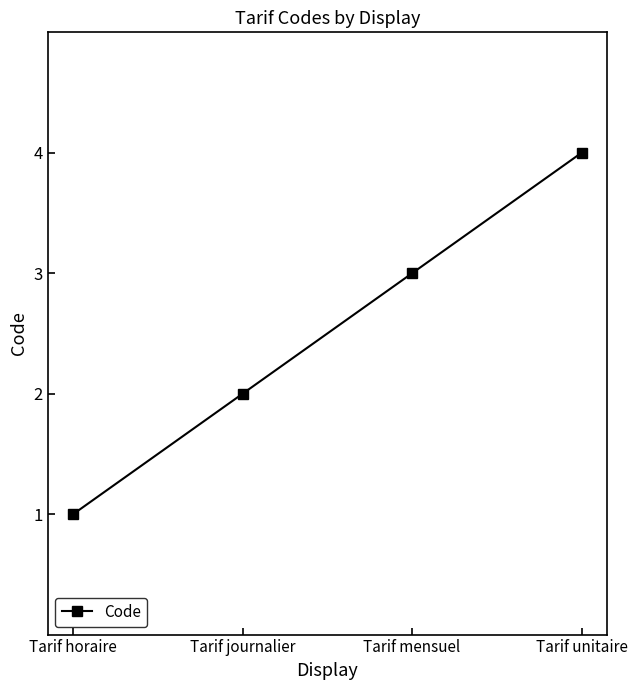

What value does the data have at Tarif journalier?

2